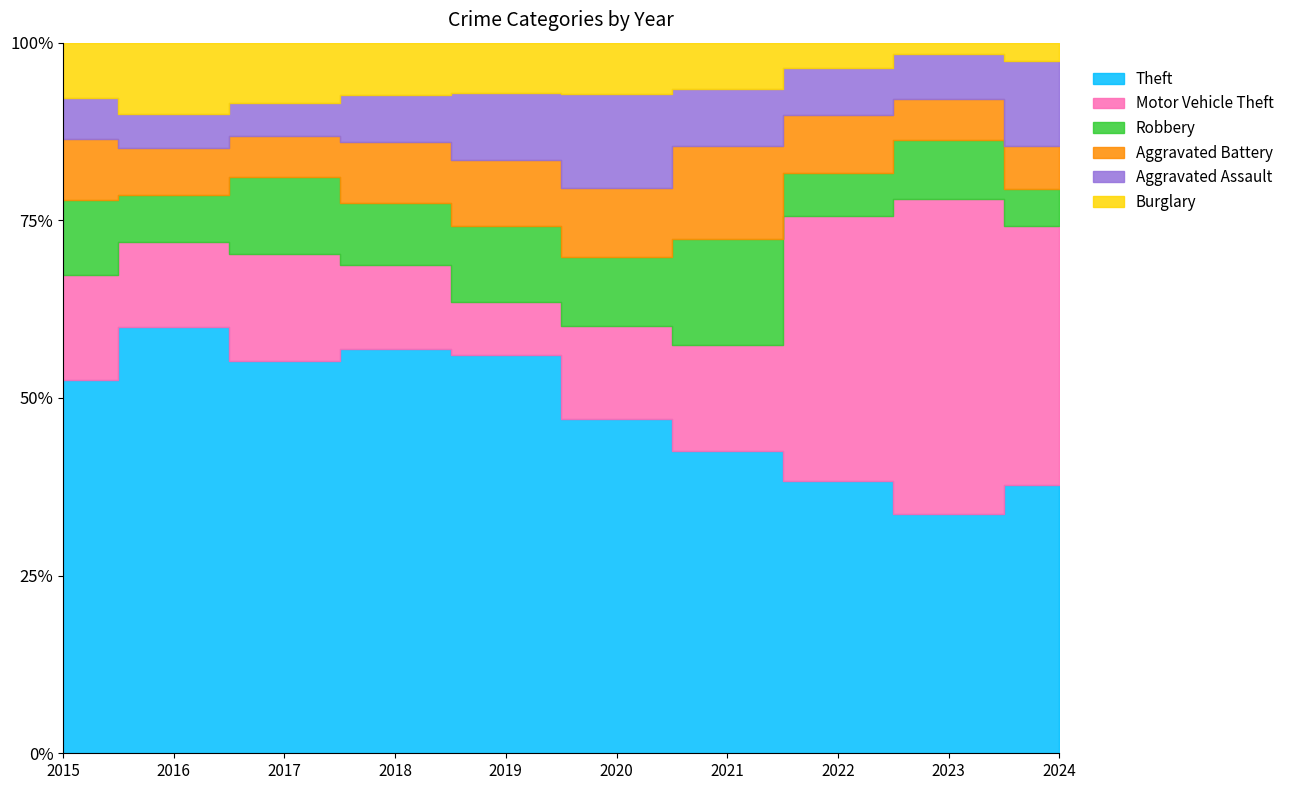

True or false: Theft and Aggravated Assault intersect in this chart.

False